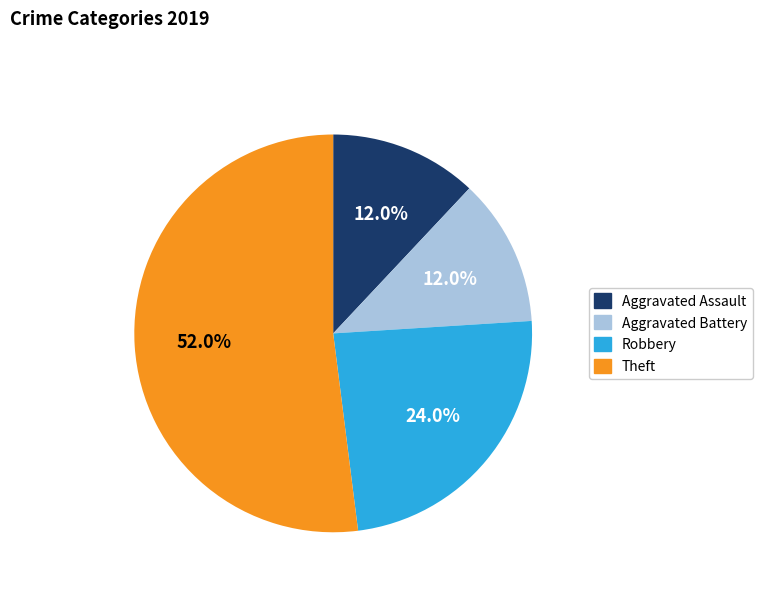

How many segments does this pie chart have?

4